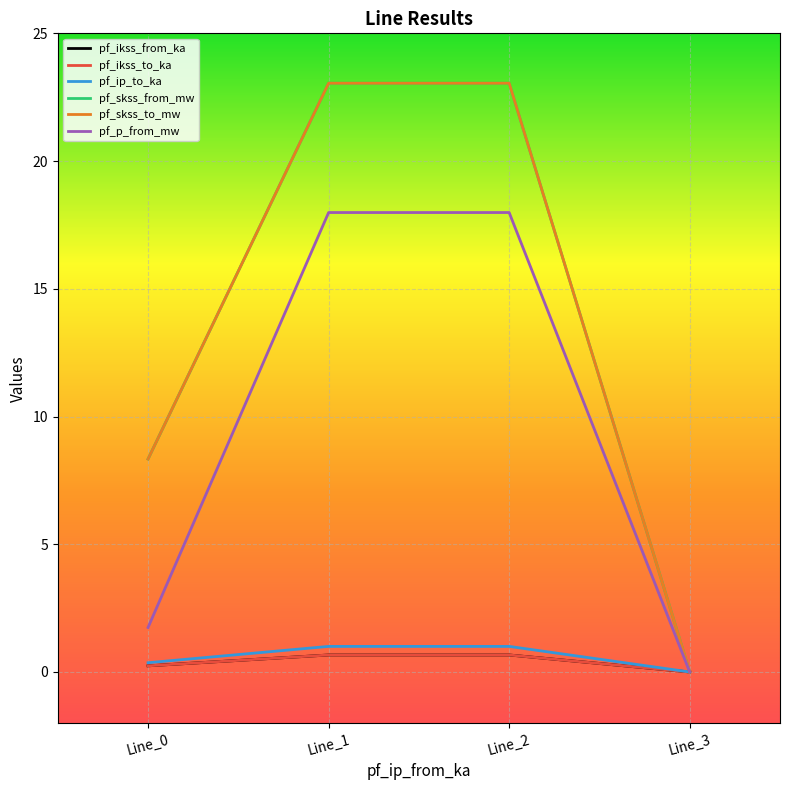

True or false: pf_skss_to_mw has more than 1 points higher than both neighbors.

False